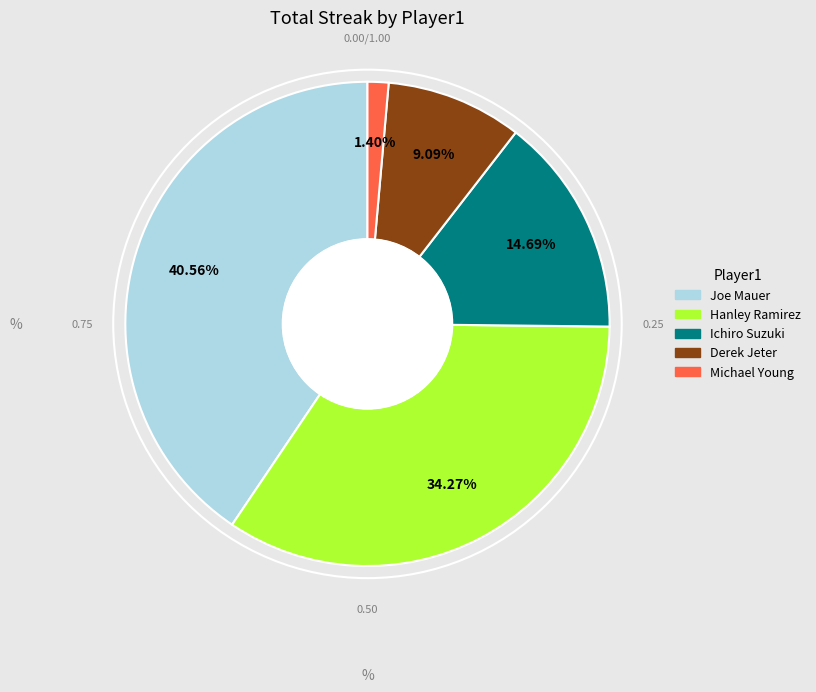

Is there a majority slice in this chart?

No